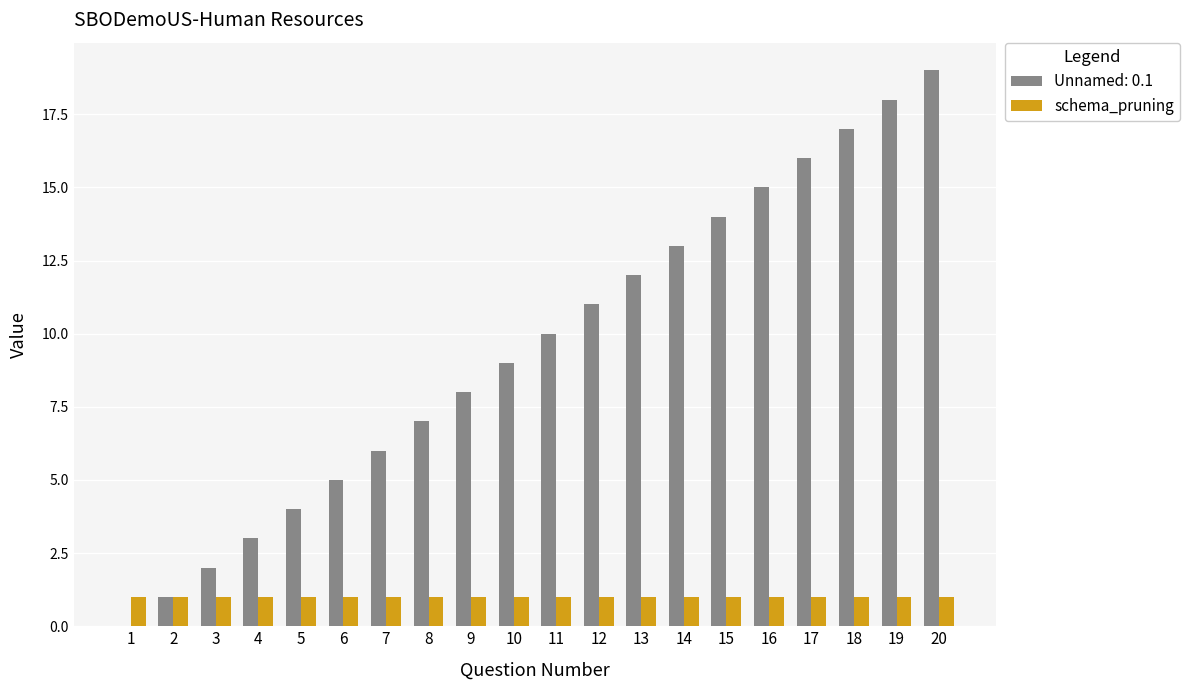

Which label corresponds to the largest value in the chart?

20